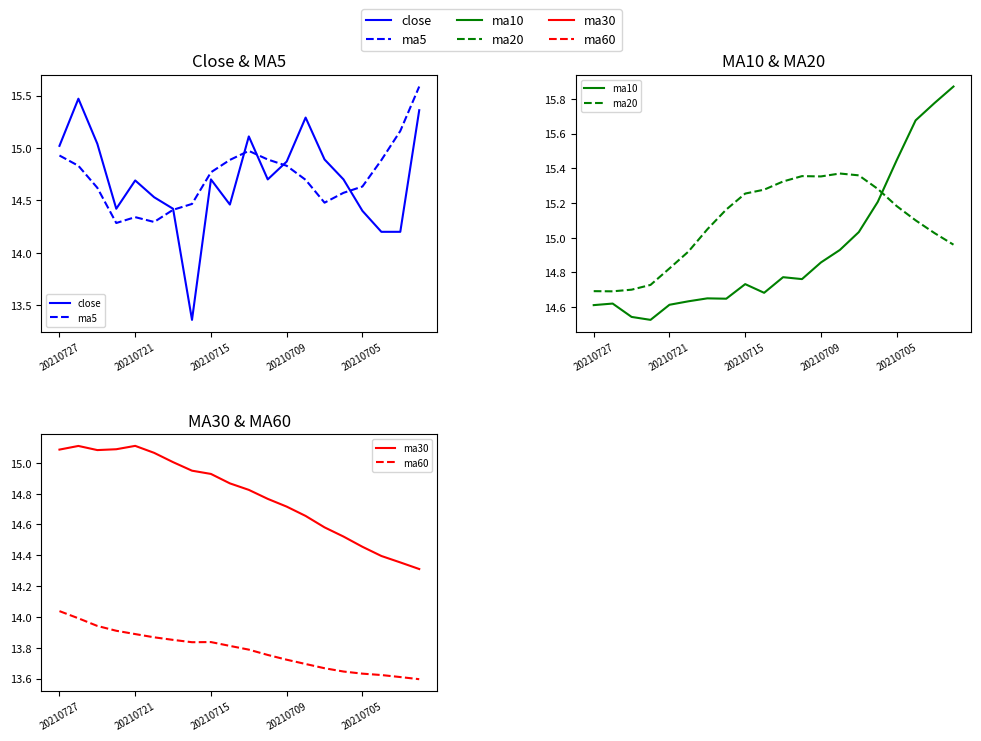

How many distinct data groups are displayed?

6